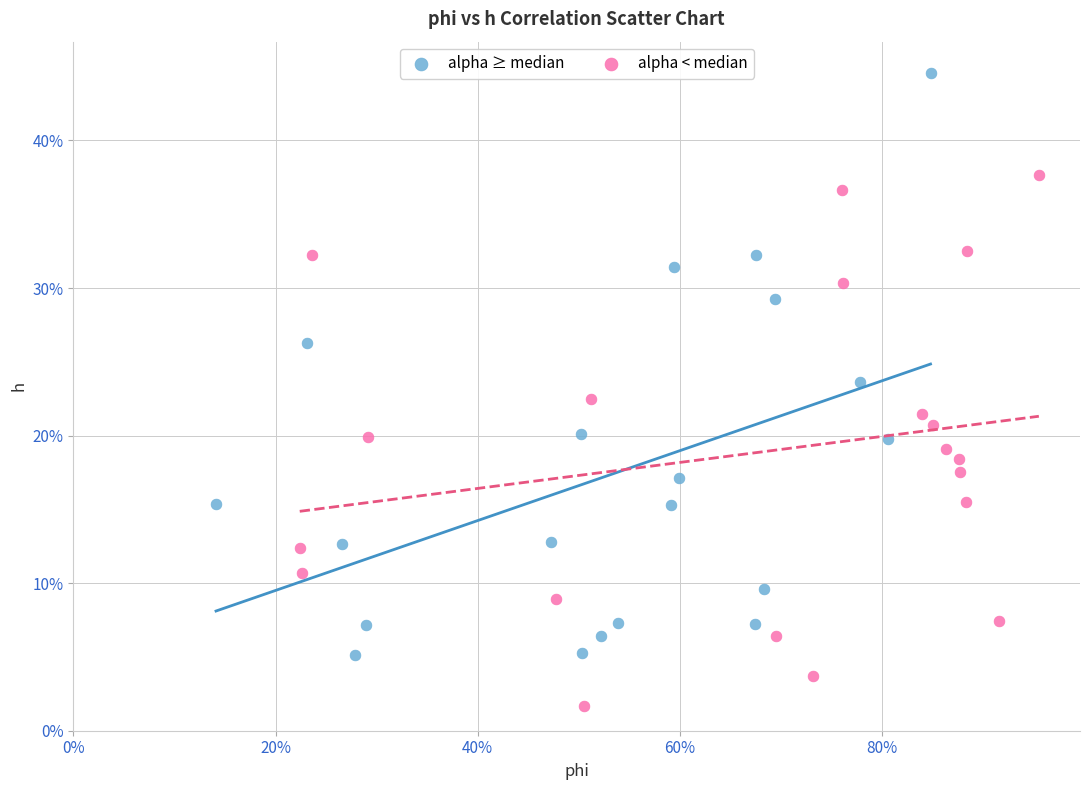

Which series has the widest spread of Y values?

alpha ≥ median